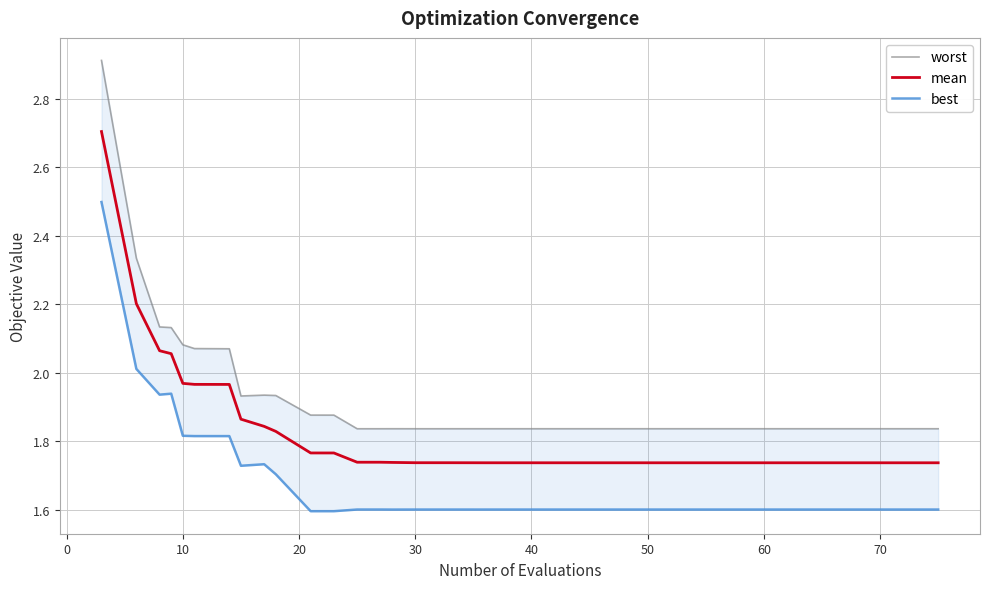

How many distinct data groups are displayed?

3